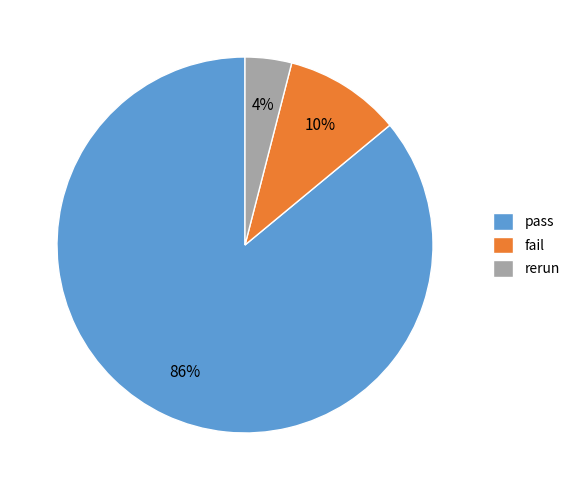

Which has a higher value, fail or pass?

pass